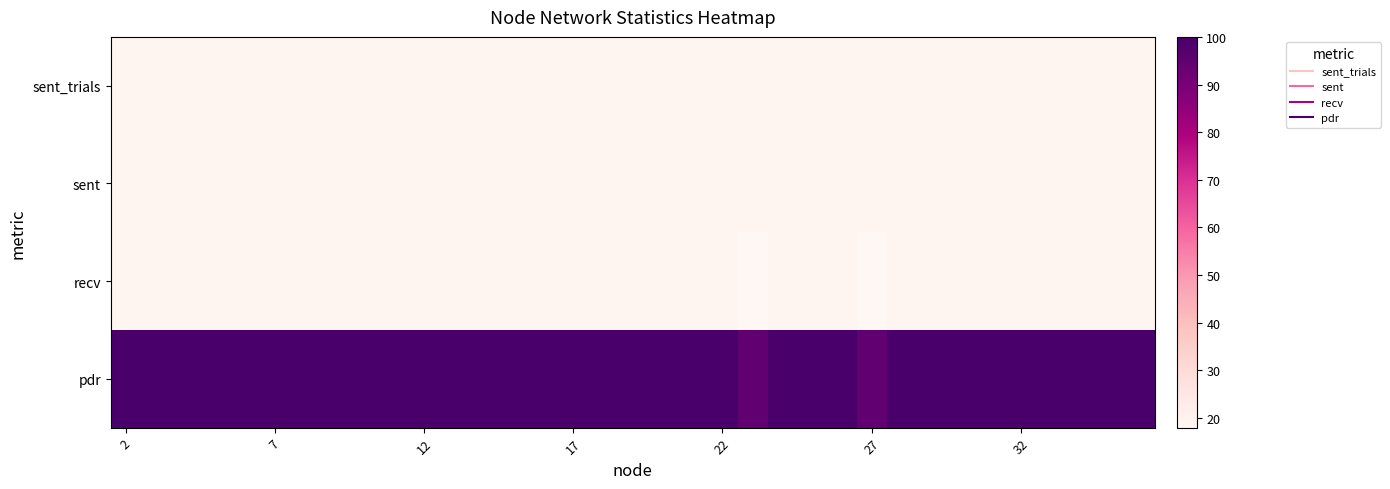

Rank the series by their maximum value, from lowest to highest.

sent_trials, sent, recv, pdr